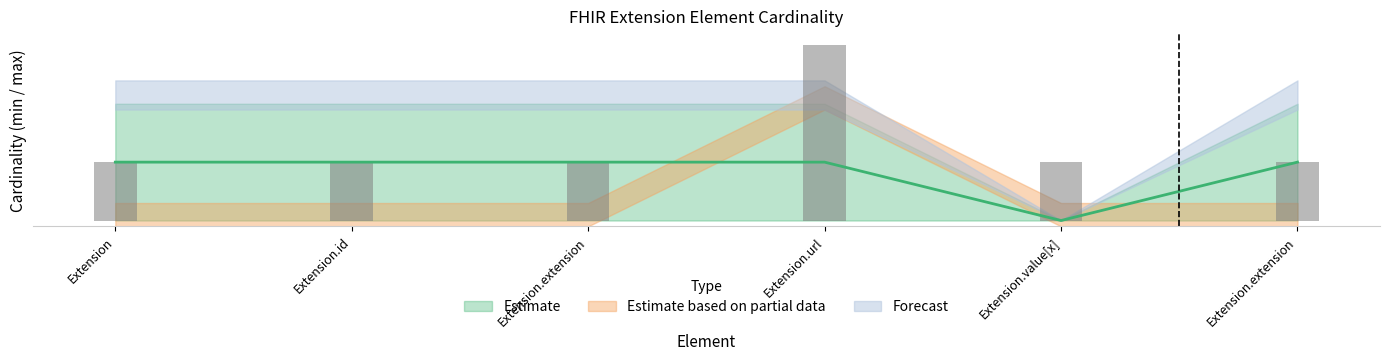

Is it true that the value at Extension.extension is 0.2?

False